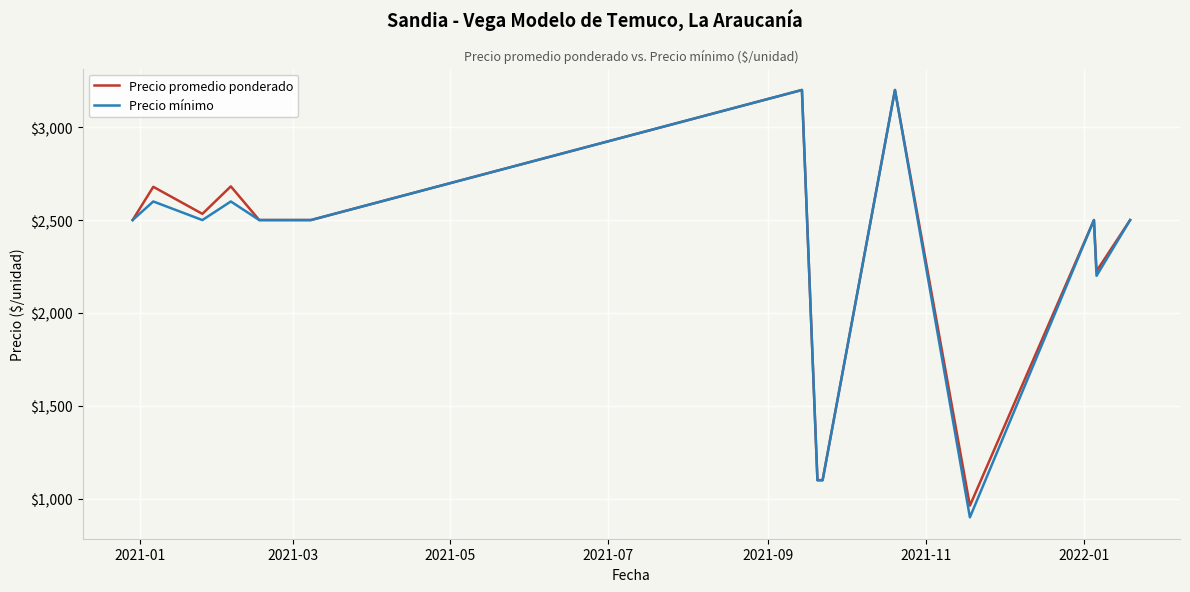

What is the lowest value of the Precio promedio ponderado series?

963.0